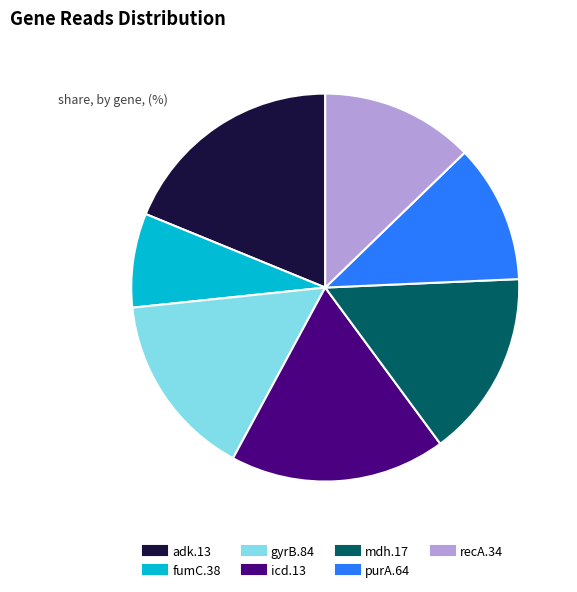

Which category has the biggest portion of the pie?

adk.13